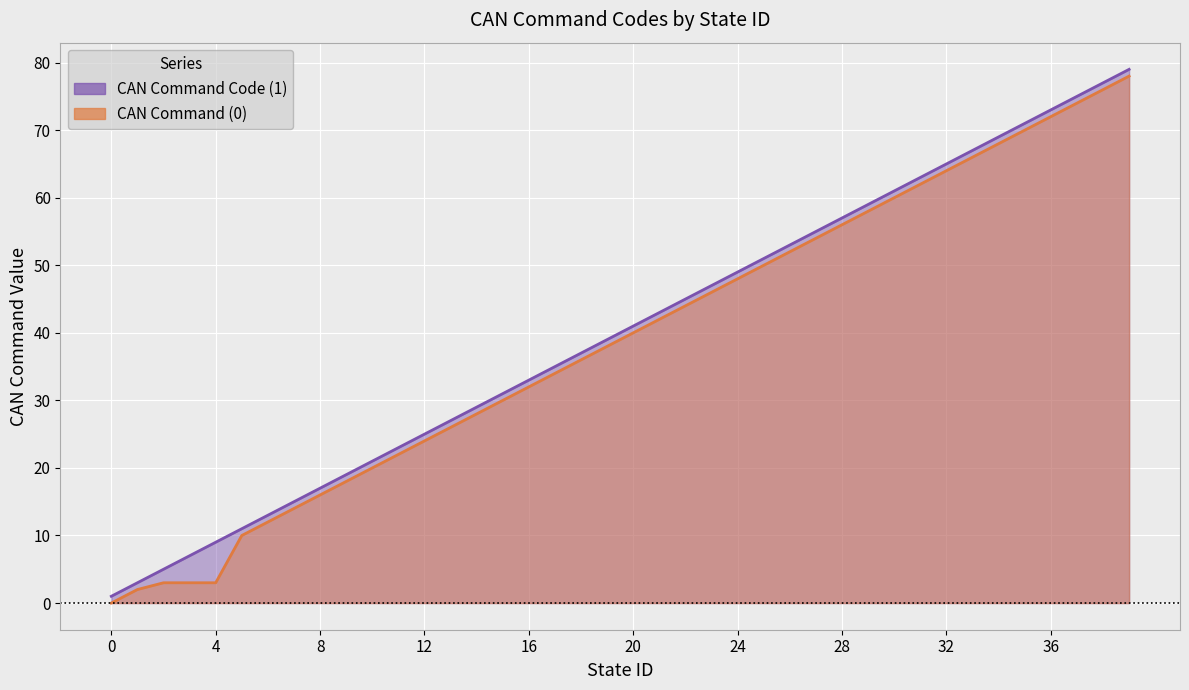

What is the value of the CAN Command Code (1) point at the 7th from the left?

13